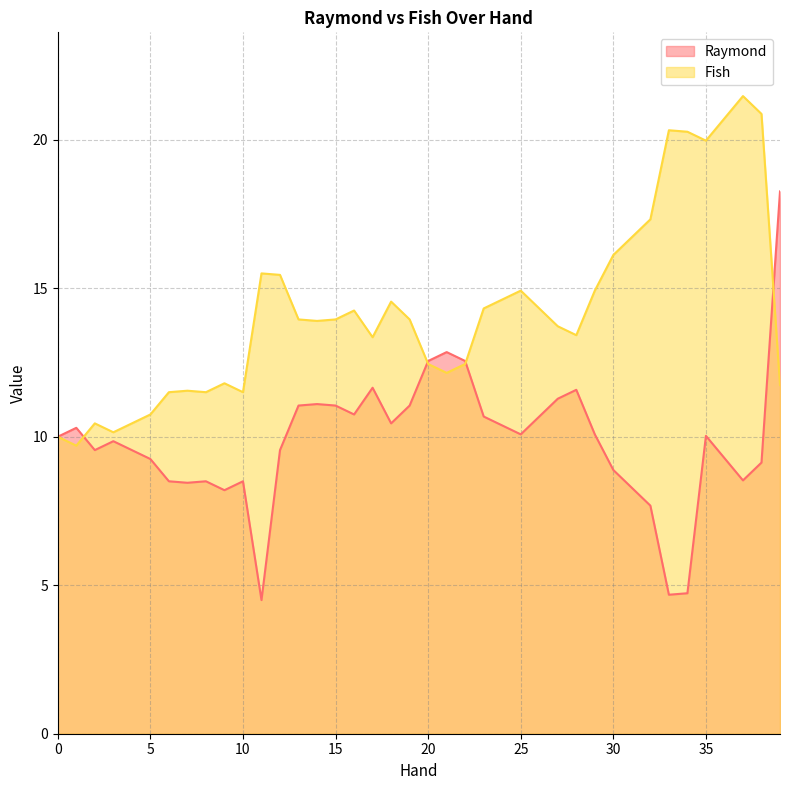

In Raymond, how many points are higher than both neighbors (excluding endpoints)?

9